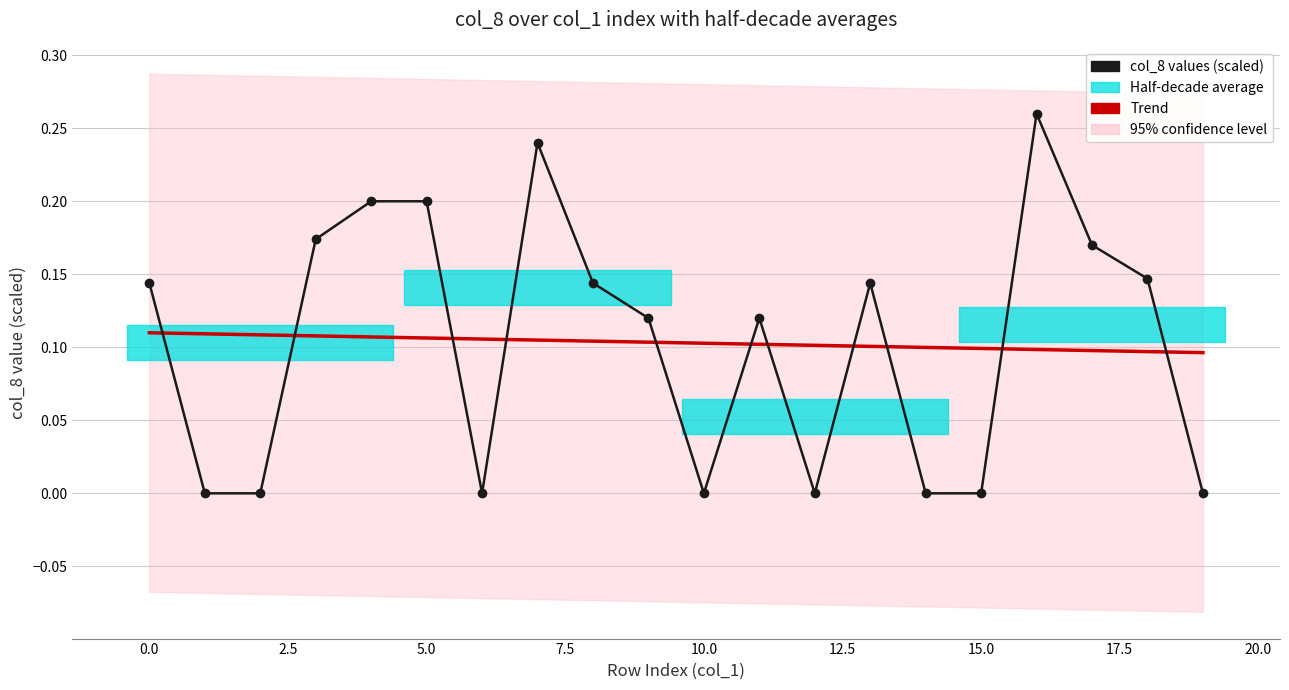

Is this an area chart (filled region under the line)?

No